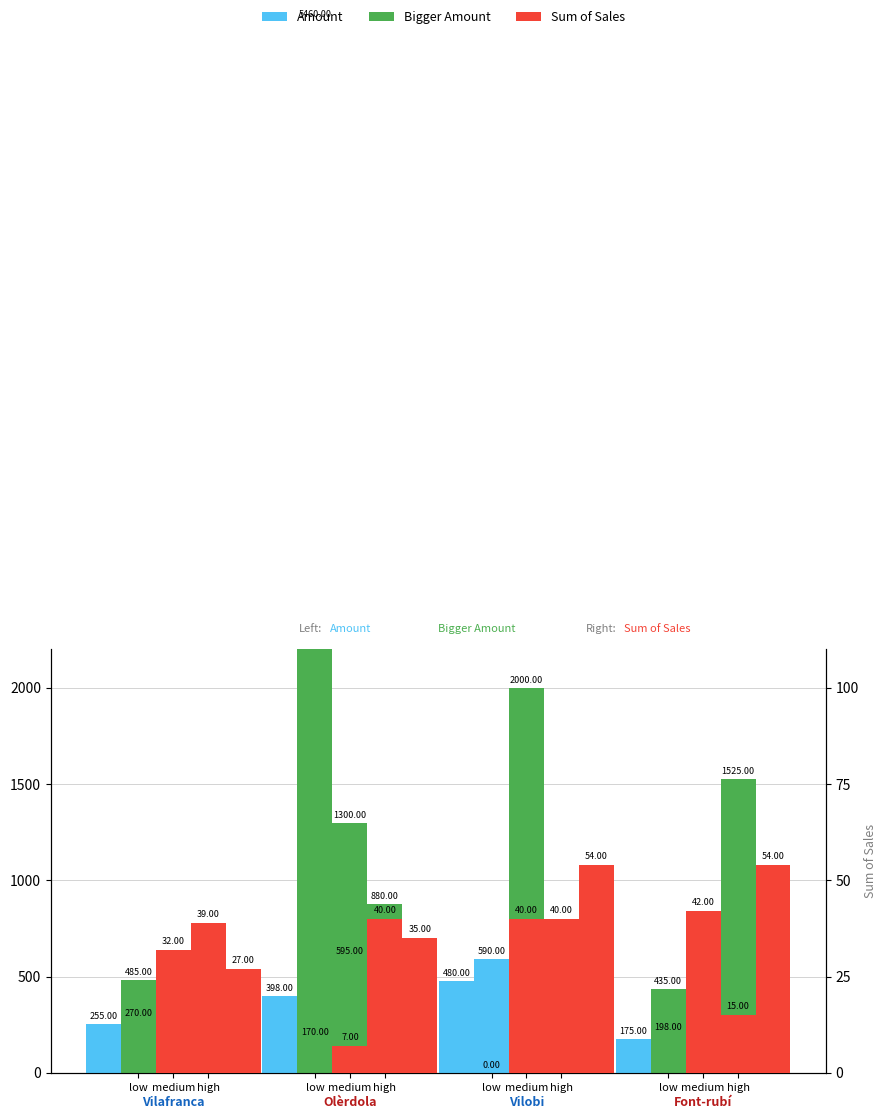

The Bigger Amount series shows 846 at high. True or false?

False